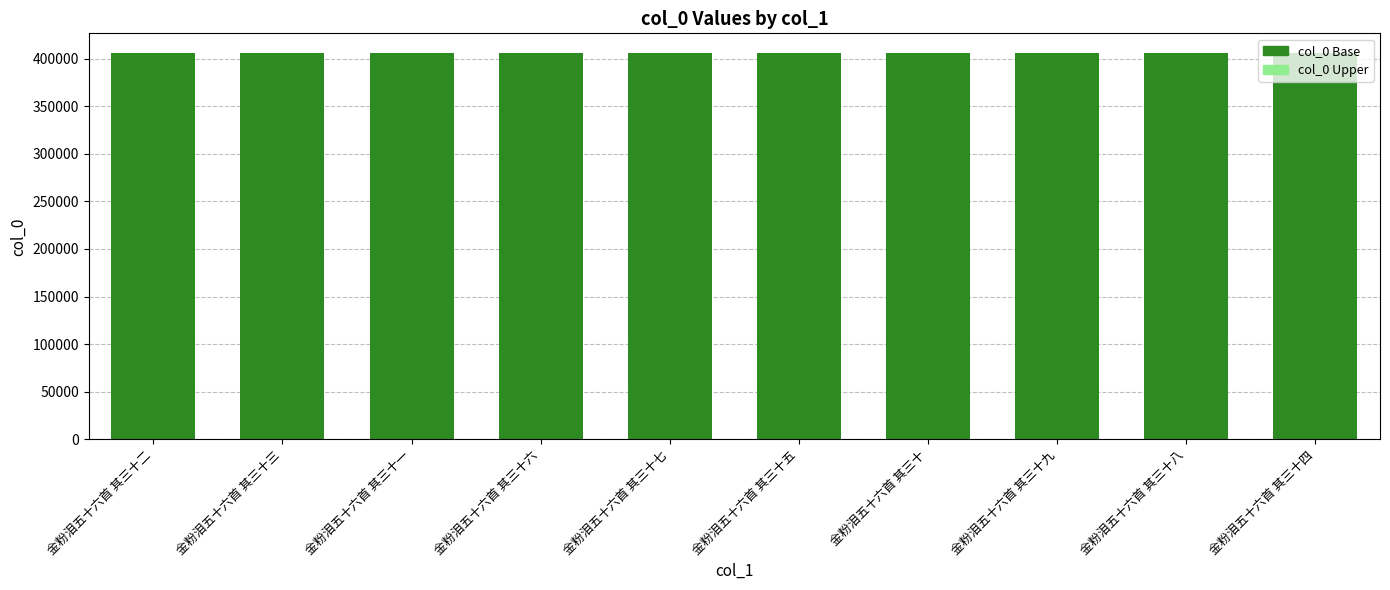

True or false: col_0 Base has a value of 163127 at 金粉泪五十六首 其三十.

False